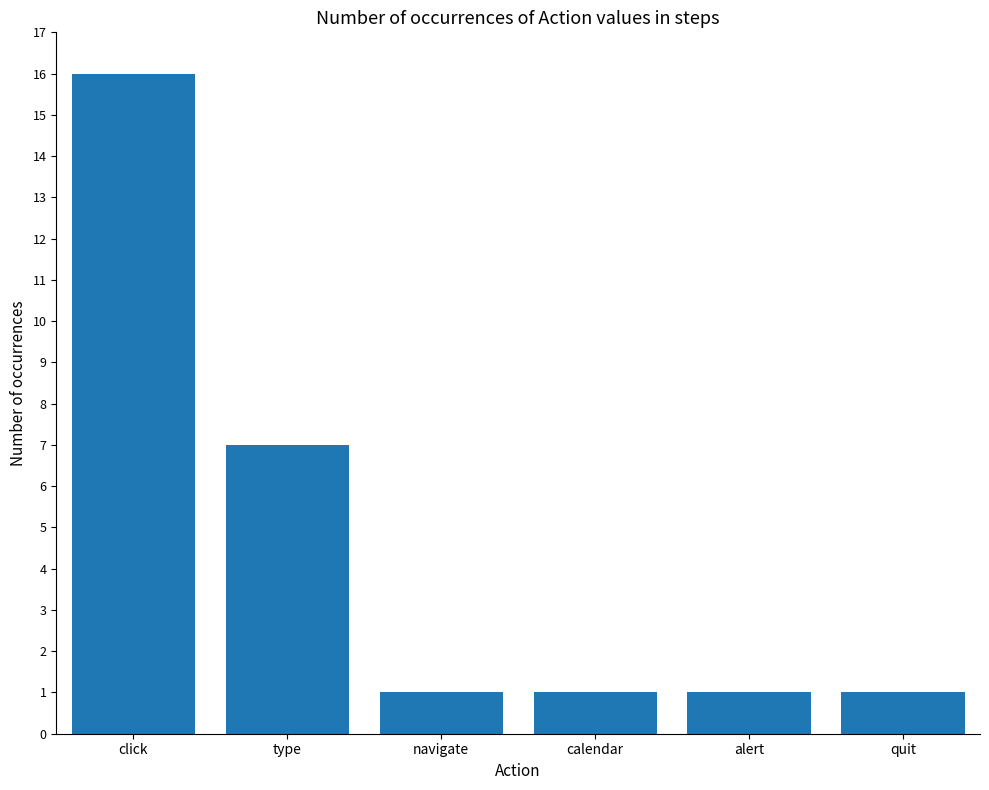

Reading right to left, extract all data points from this chart.

1	1	1	1	7	16